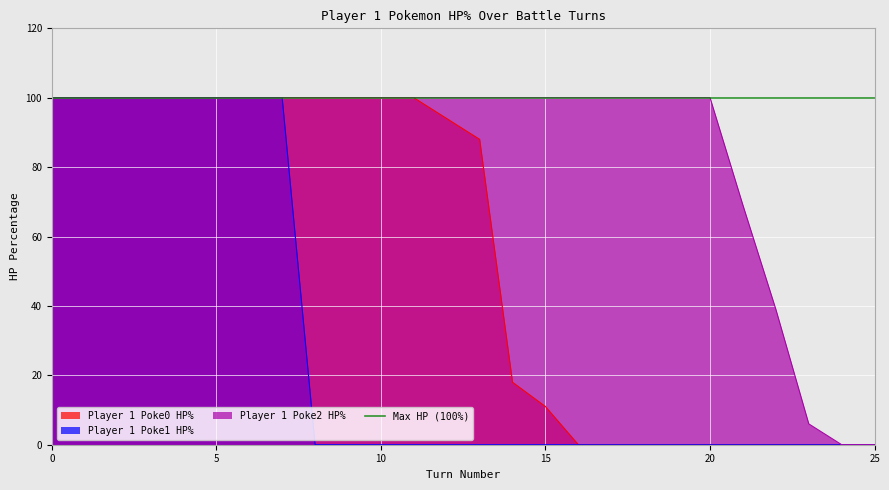

True or false: Player 1 Poke0 HP% has more than 2 interior local peaks.

False